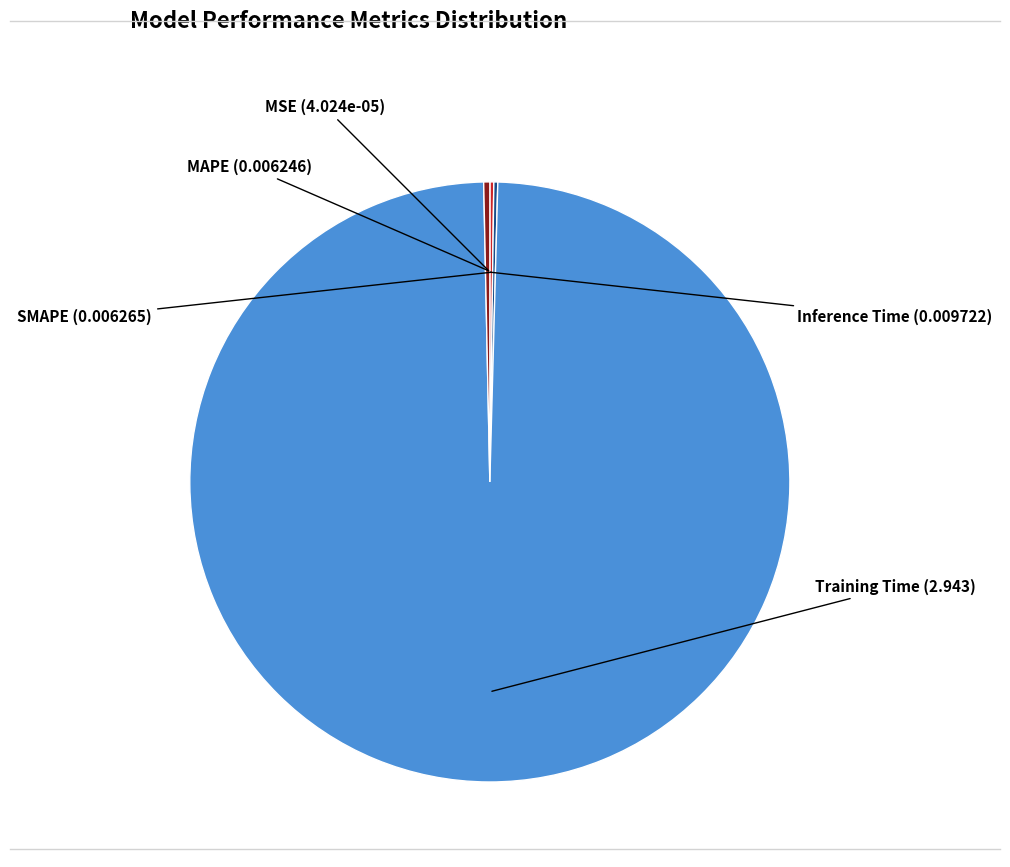

What is the largest slice in the pie chart?

Training Time